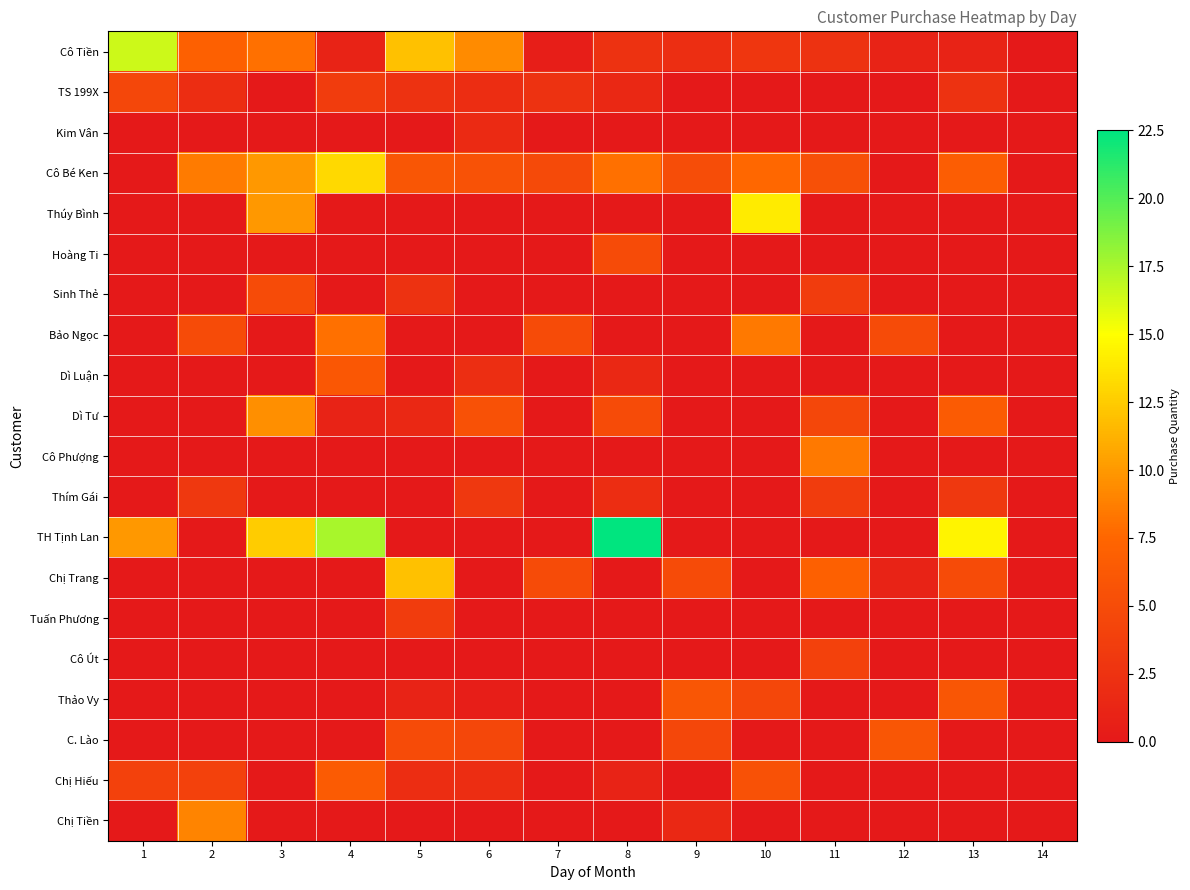

How many distinct data groups are displayed?

20